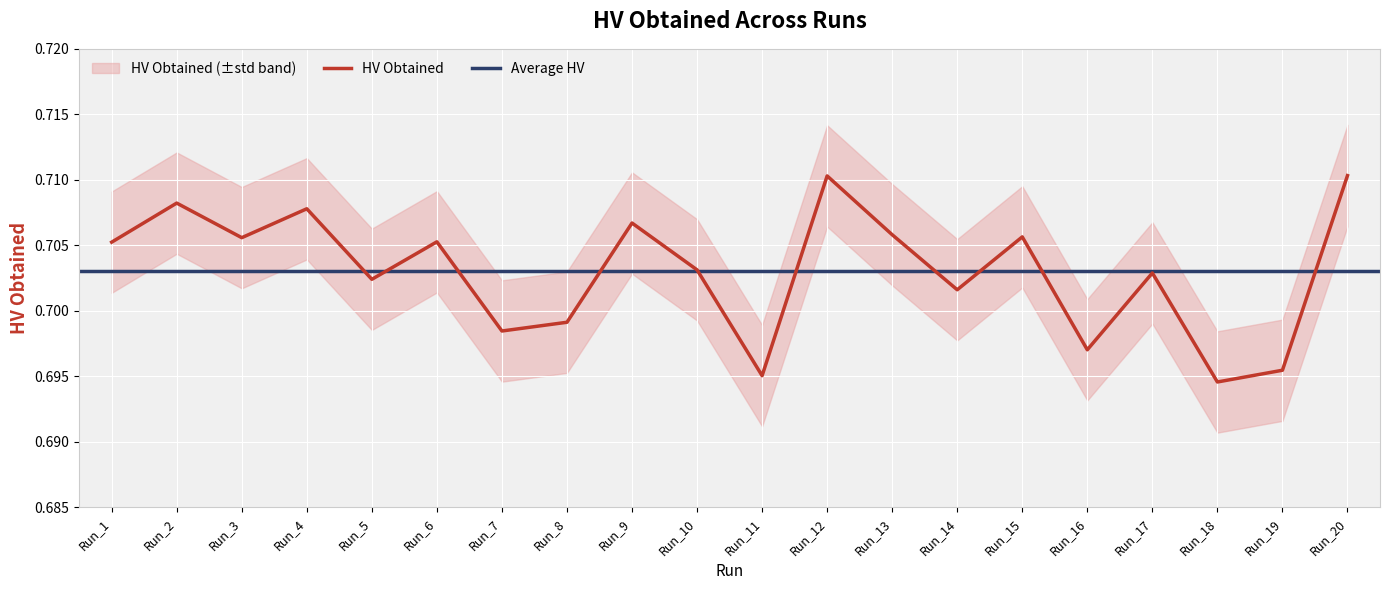

The value of HV Obtained at Run_12 is 0.2. True or false?

False